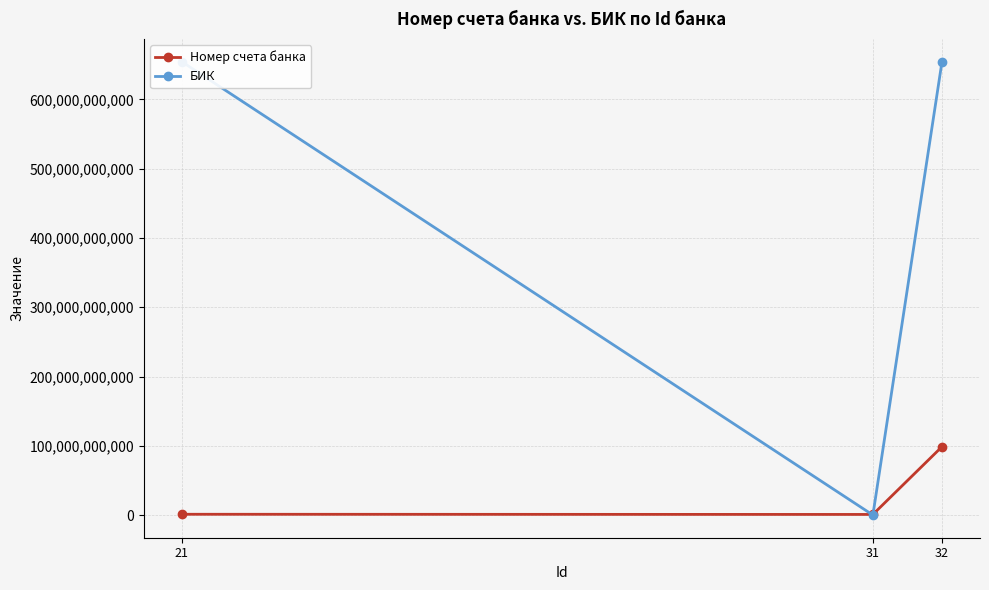

What is the sum of the Номер счета банка values at 31 and 32?

99753122211